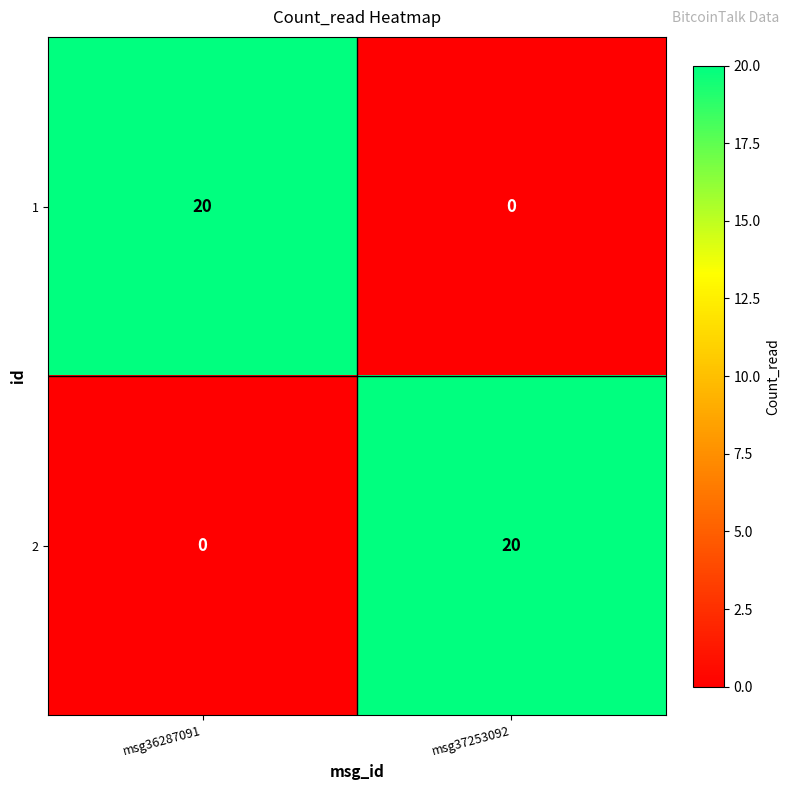

At which label does 2 reach its minimum?

msg36287091